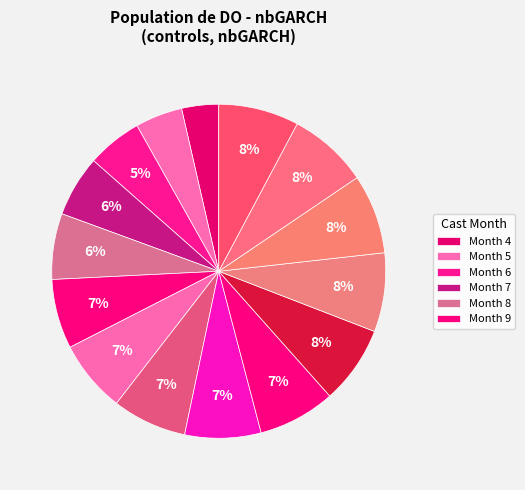

To the nearest percent, what is the difference between the largest and smallest slice percentages?

4%